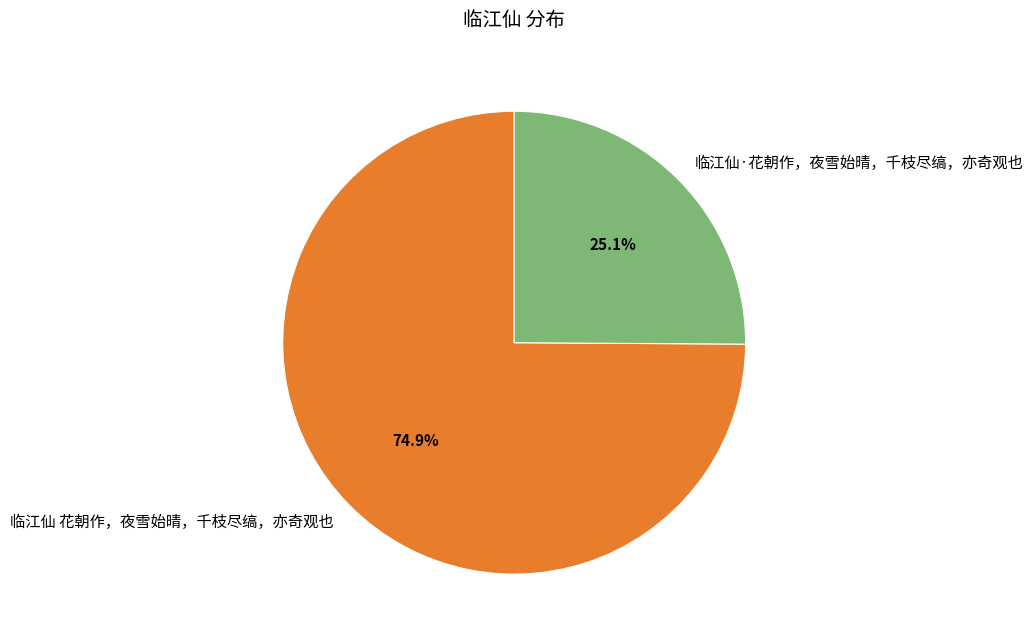

Which category has the biggest portion of the pie?

临江仙 花朝作，夜雪始晴，千枝尽缟，亦奇观也